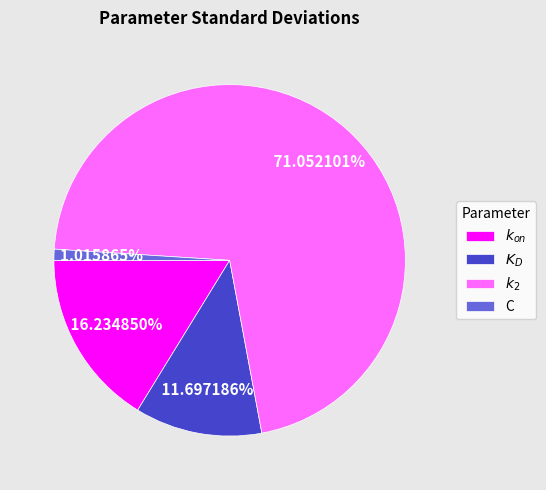

What is the smallest slice in the pie chart?

C